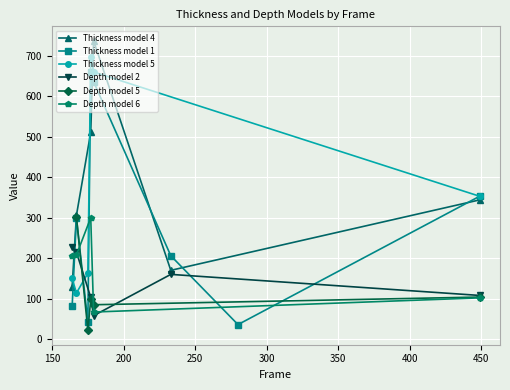

Between which two adjacent categories do Depth model 6 and Depth model 5 first intersect?

449 and 177